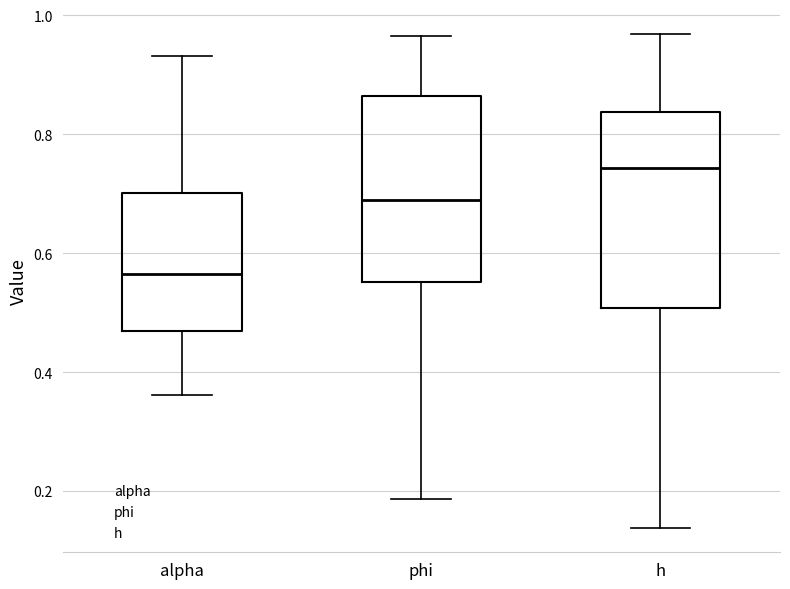

Where is the lower edge of the box for h on the y-axis? The values are not printed on the chart, so give them approximately, as read against the axis.

0.50